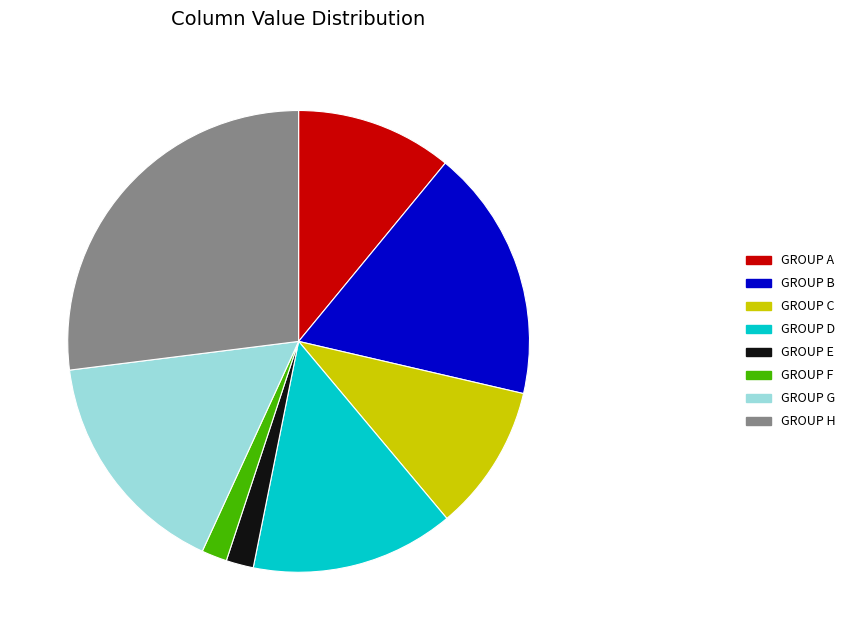

Count the number of slices in the pie.

8